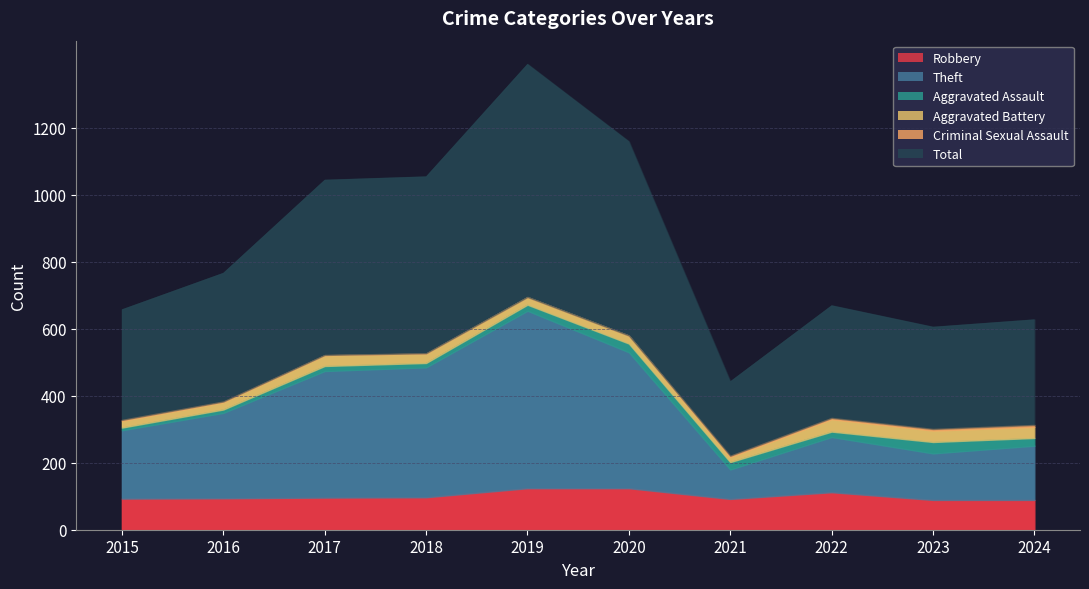

What is the spread (max minus min) of values at 2016?

382